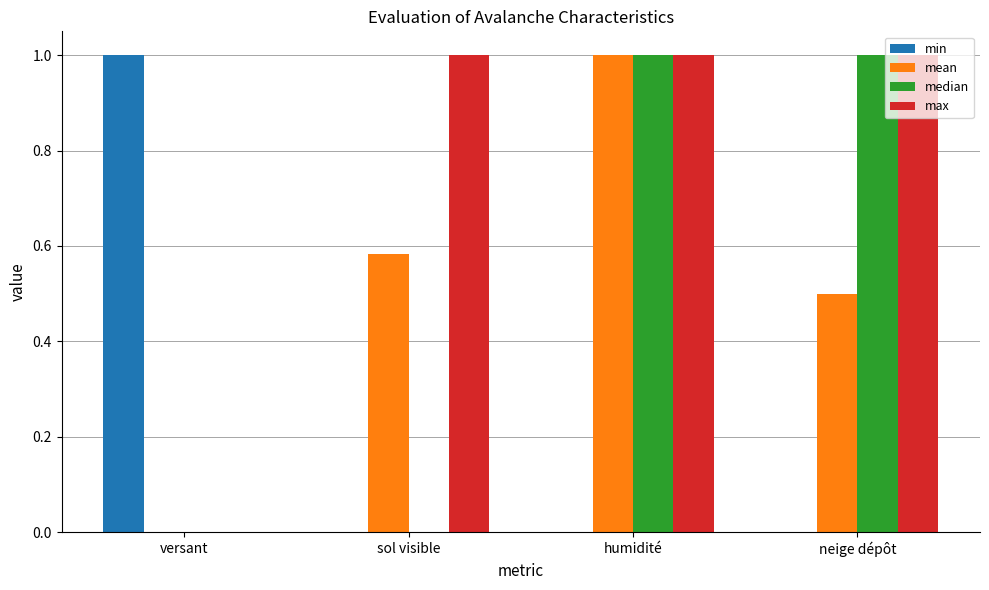

Which category has the highest value in the min series?

versant